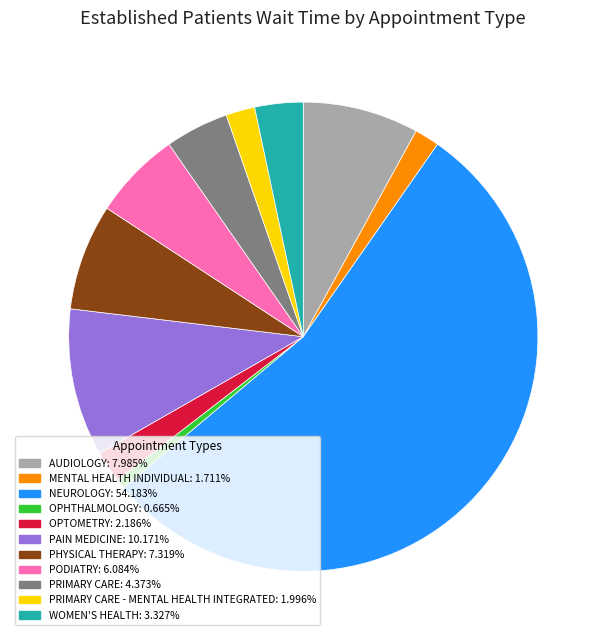

Count the number of slices in the pie.

11